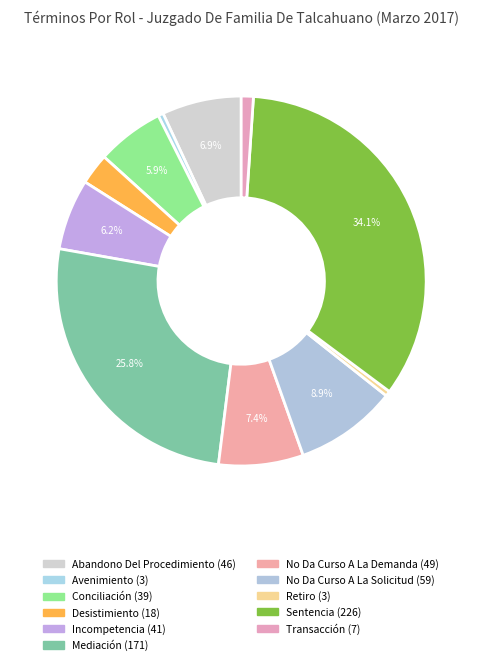

To the nearest percent, what portion does Mediación represent?

26%